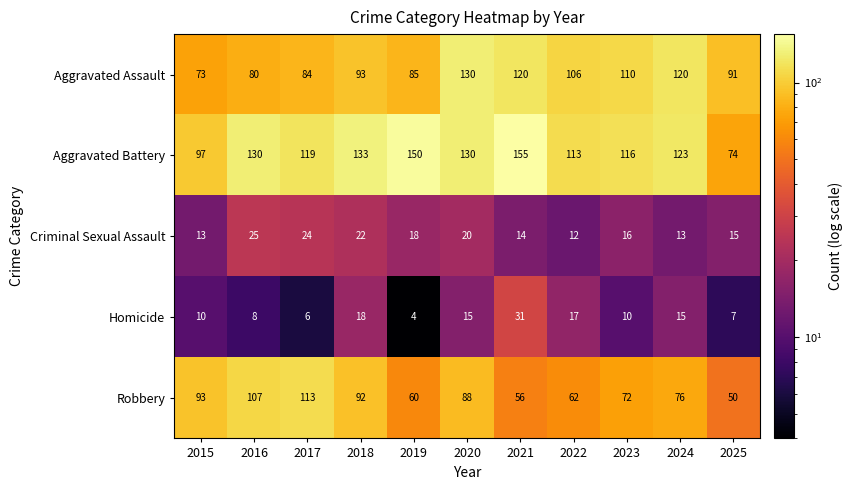

What is the difference between the highest and lowest values at 2025?

84